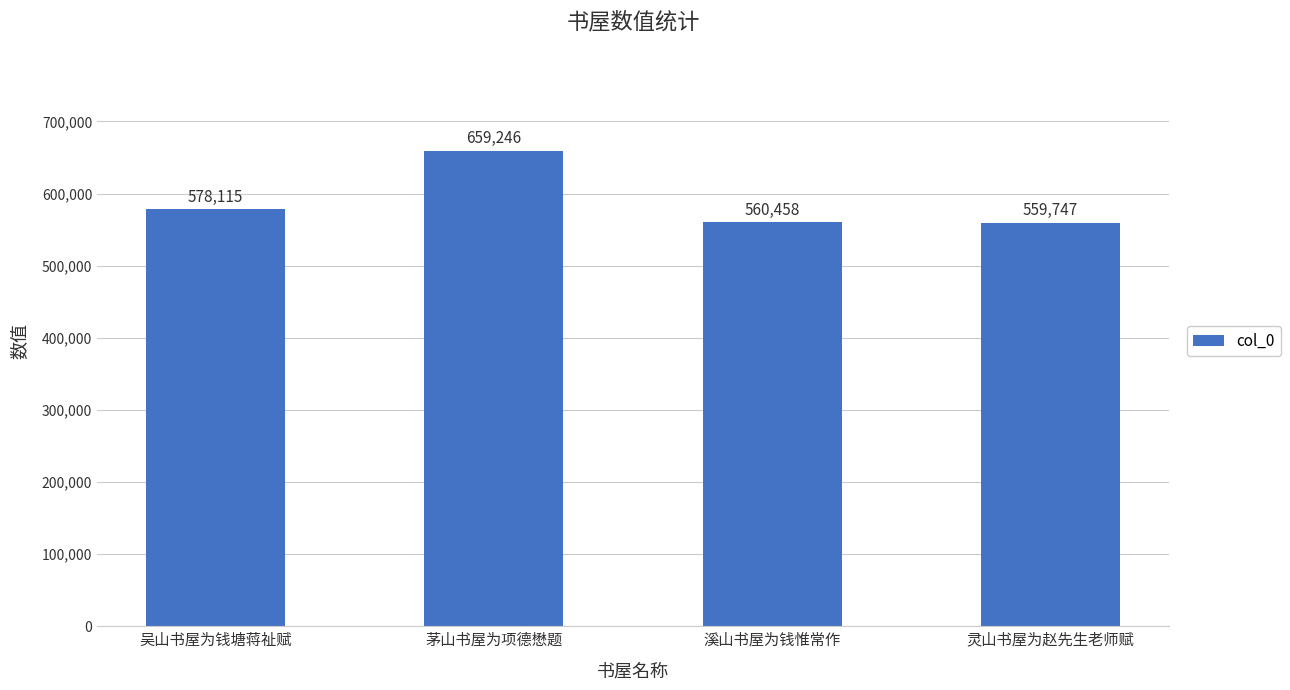

What is the change in value from 溪山书屋为钱惟常作 to 灵山书屋为赵先生老师赋?

-711